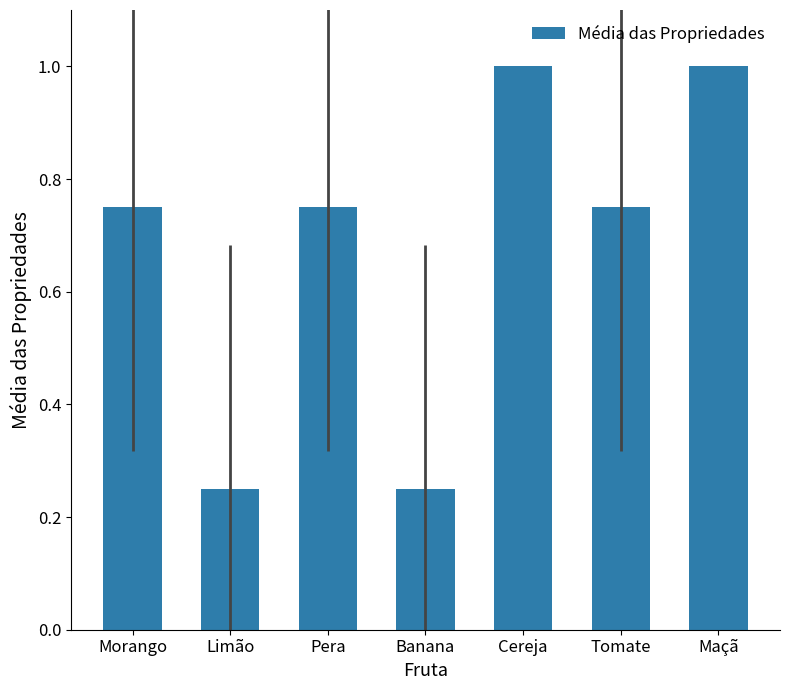

What is the maximum value shown in the chart?

1.0